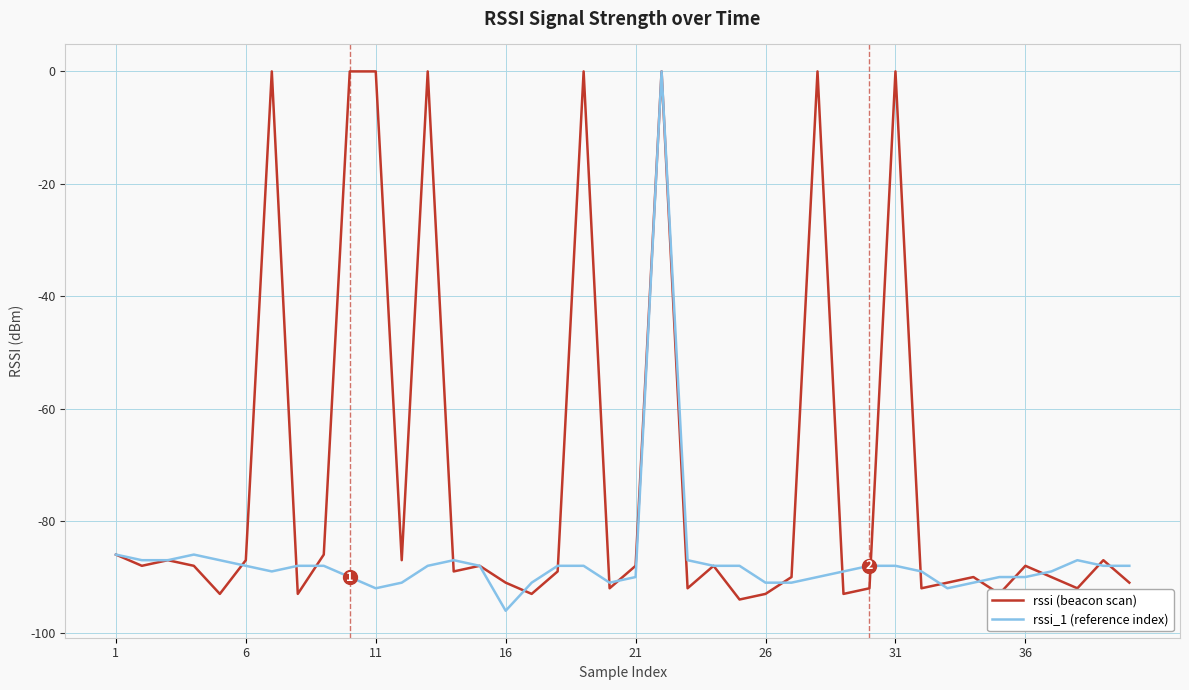

Is this an area chart (filled region under the line)?

No